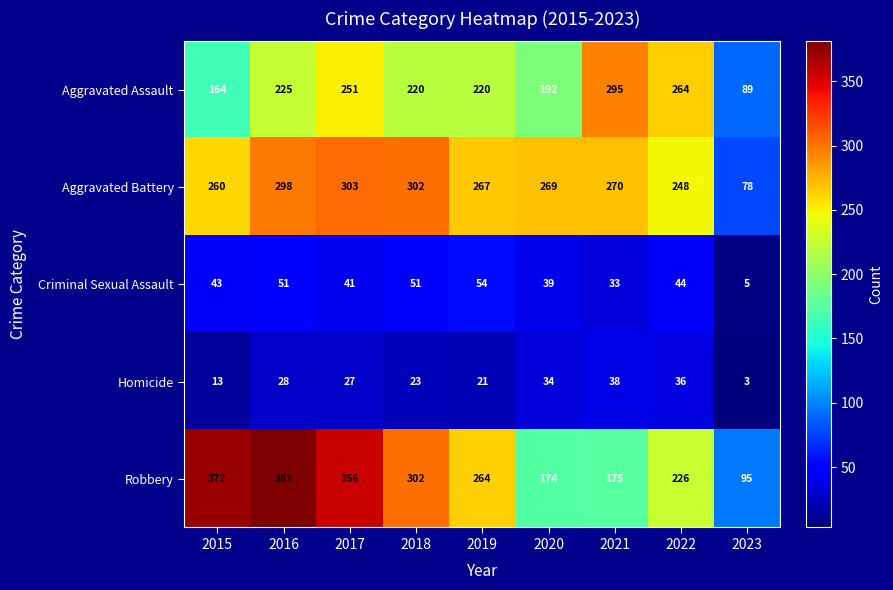

What is the sum of all Homicide values?

223